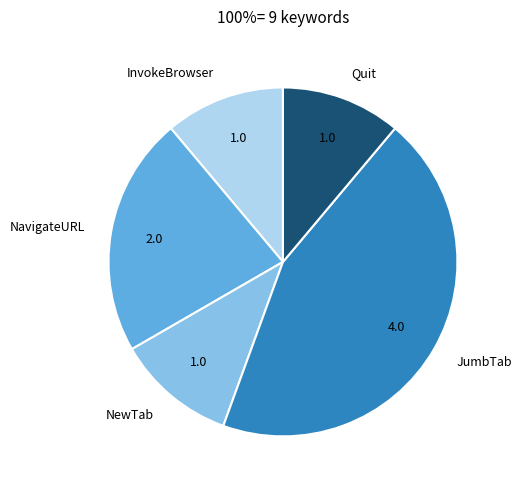

What is the largest slice in the pie chart?

JumbTab